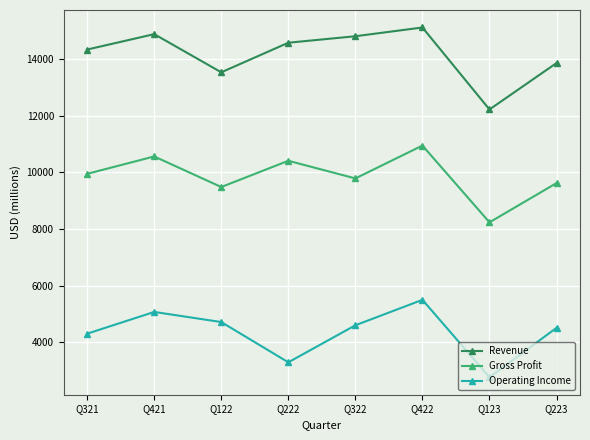

The Operating Income series shows 8714 at Q421. True or false?

False